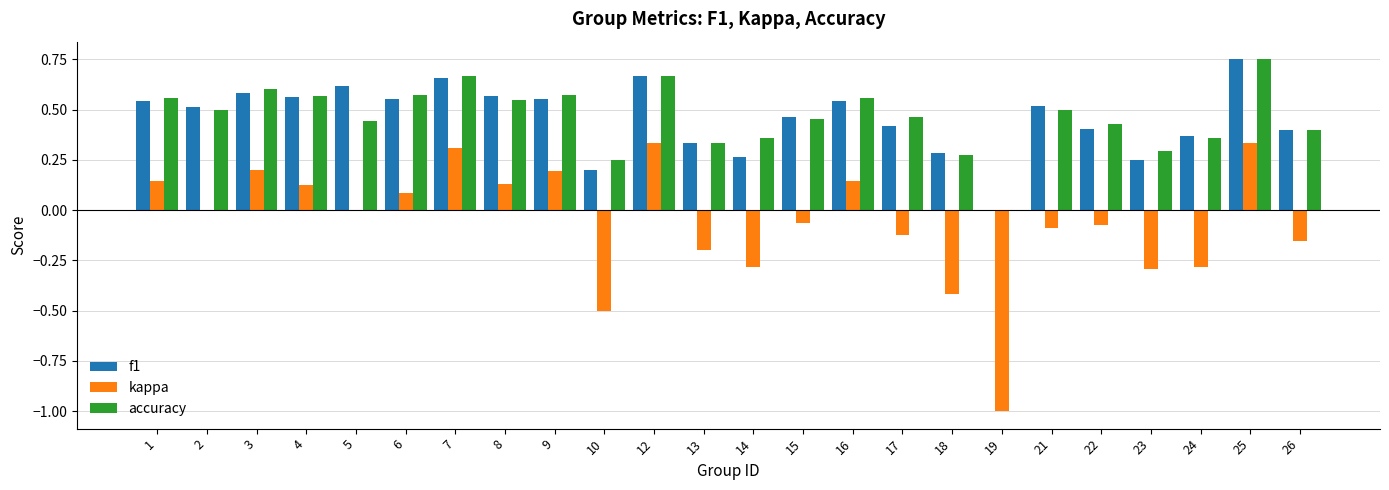

True or false: accuracy has a value of 0.2 at 2.

False